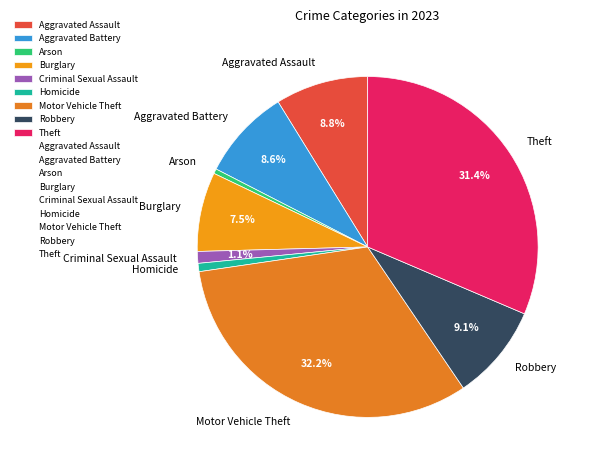

To the nearest percent, what percentage of the pie is Homicide?

1%